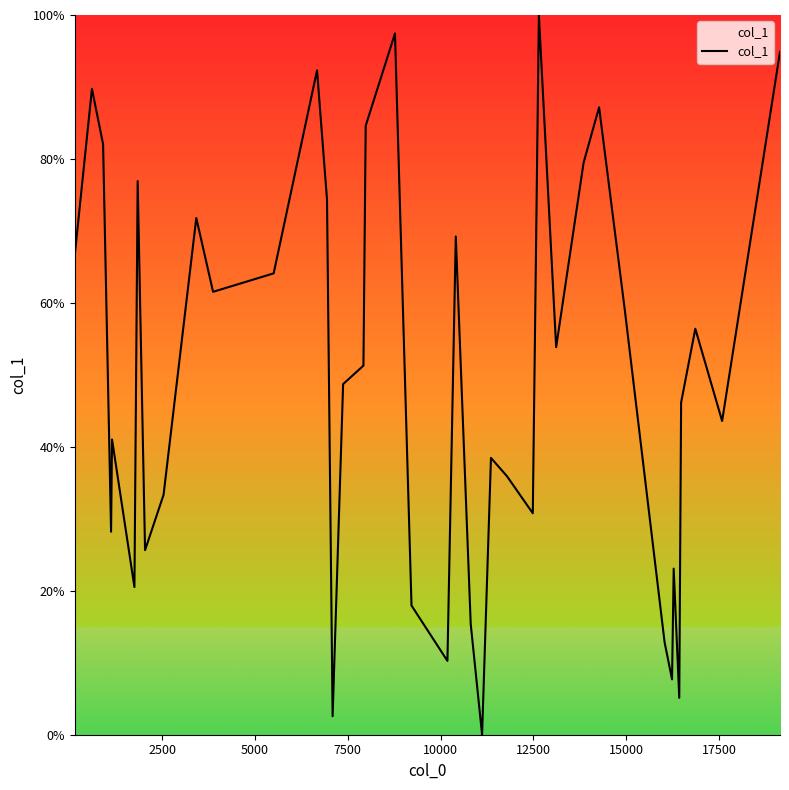

What is the greatest value displayed?

100.0